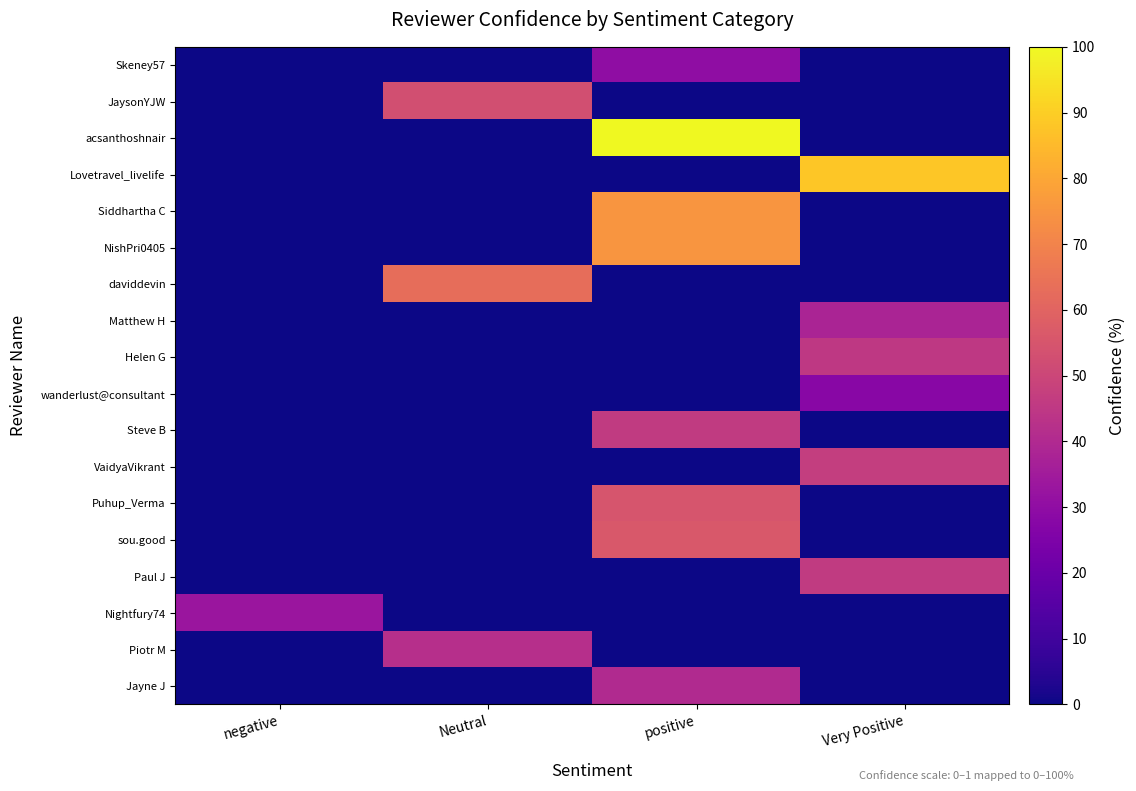

What is the difference between the highest and lowest values at Neutral?

63.0